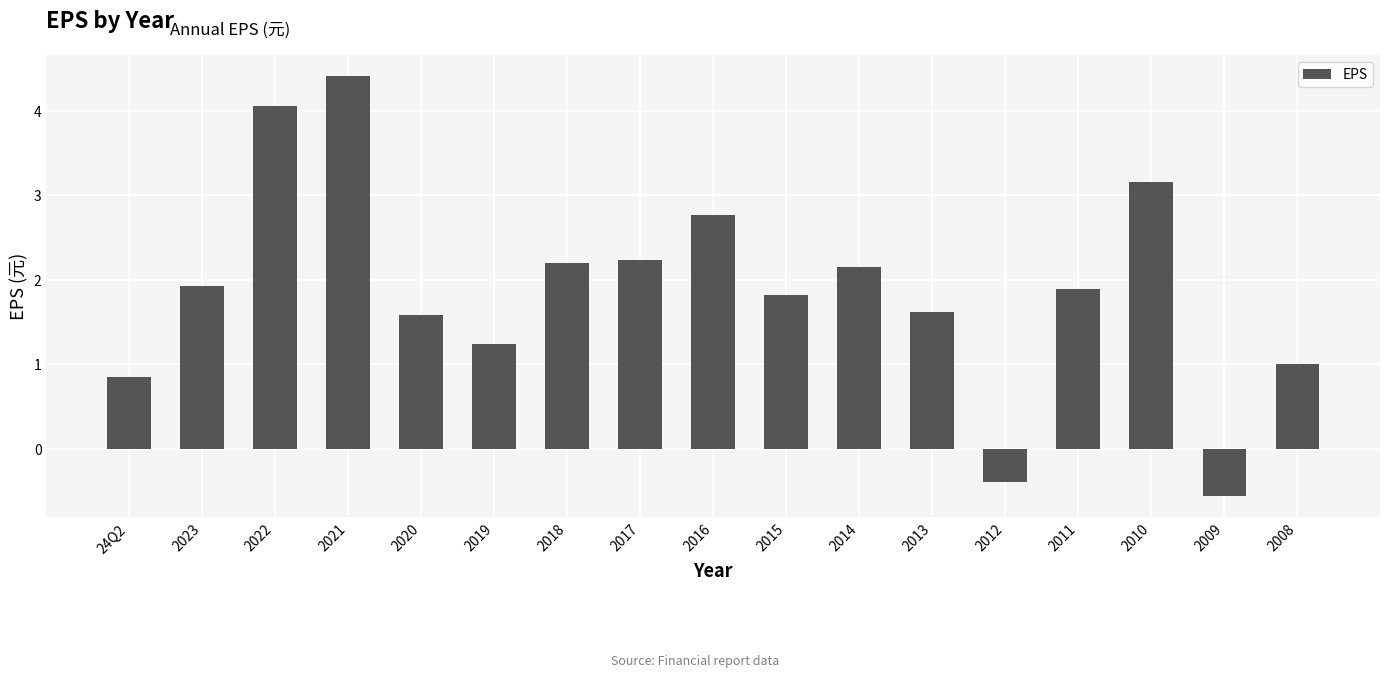

Read the value at 2011.

1.9